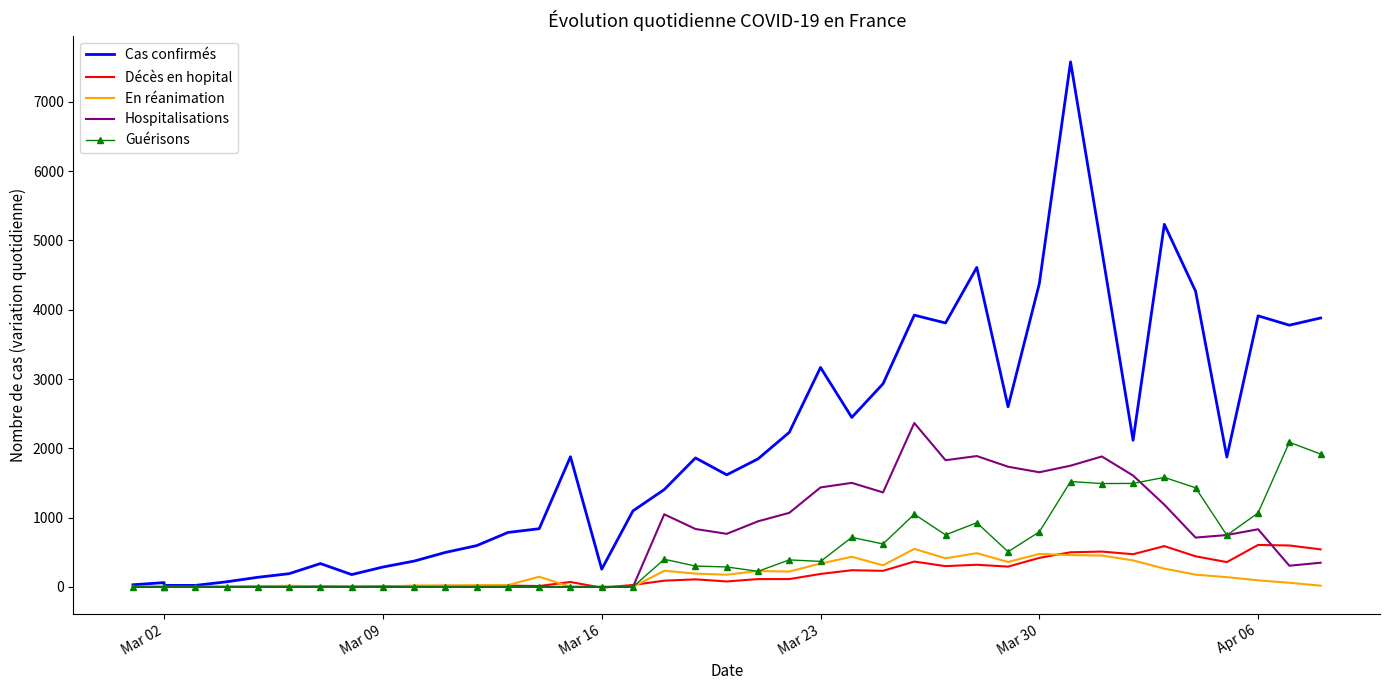

Which series has the largest range (max minus min)?

Cas confirmés